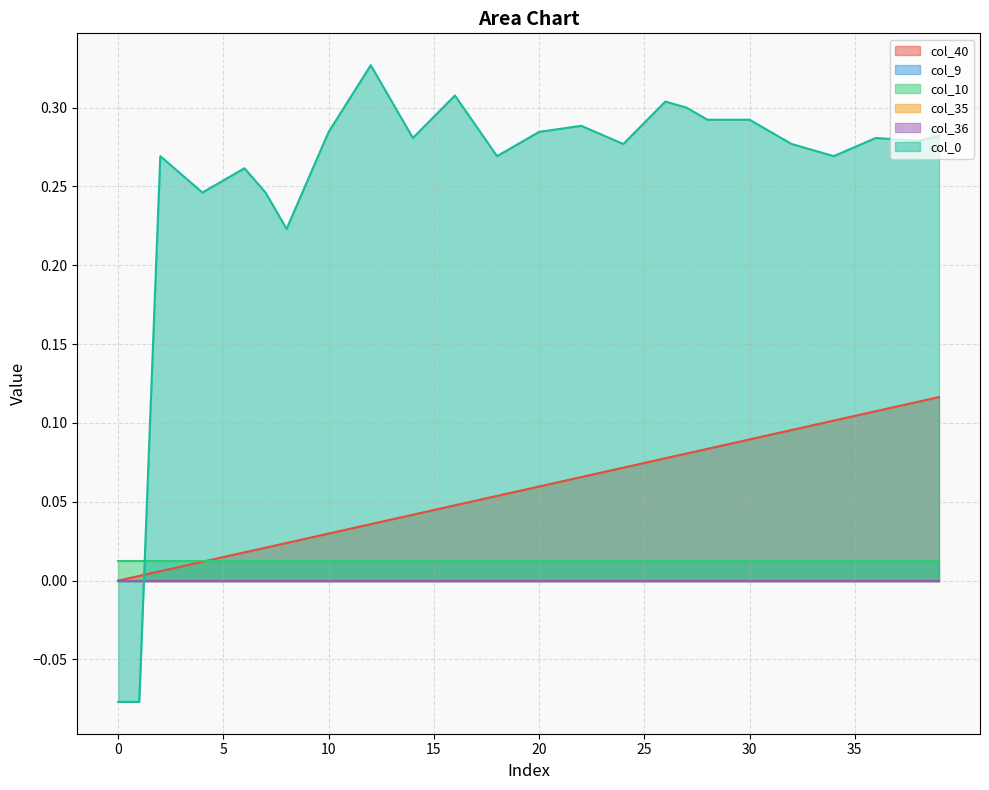

How many lines are shown in the chart?

6